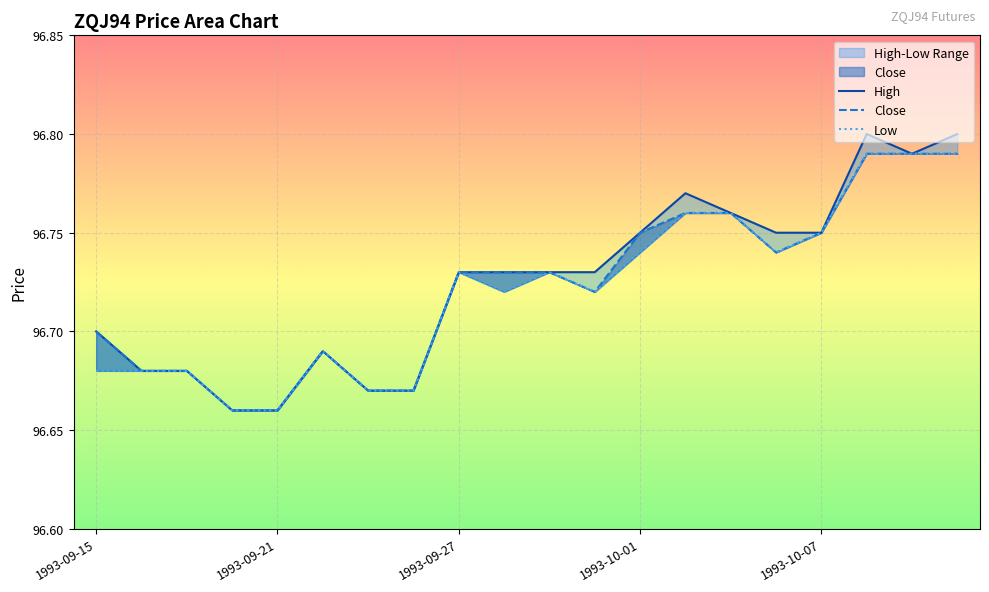

True or false: Close has a value of 66.8 at 14.

False